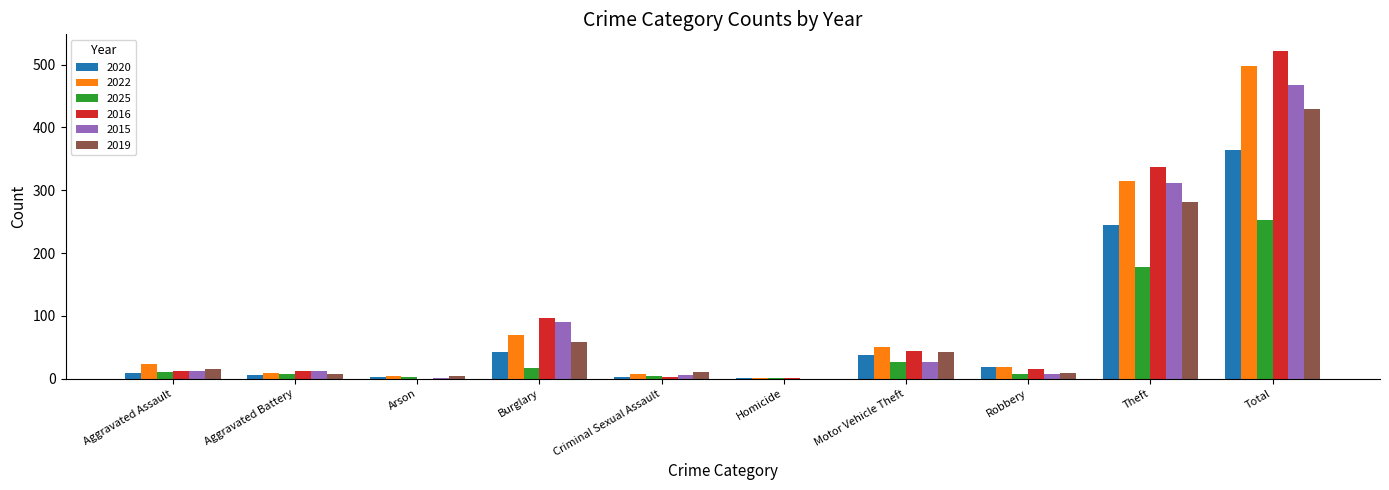

Are the bars grouped side by side (vs. stacked)?

Yes